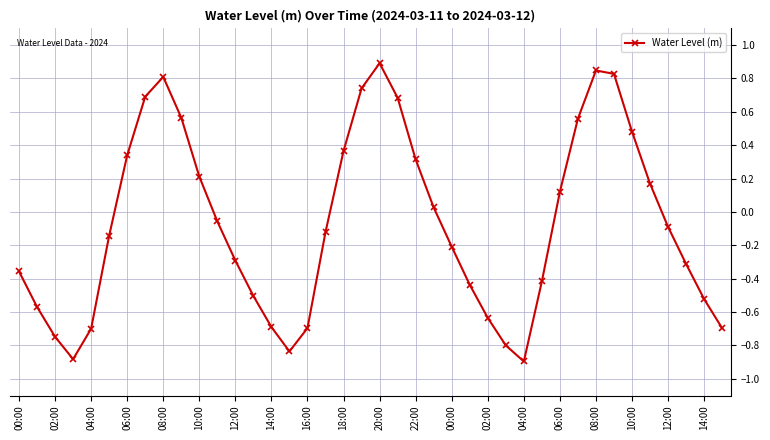

How many interior local peaks (higher than both neighbors) does the data have?

3